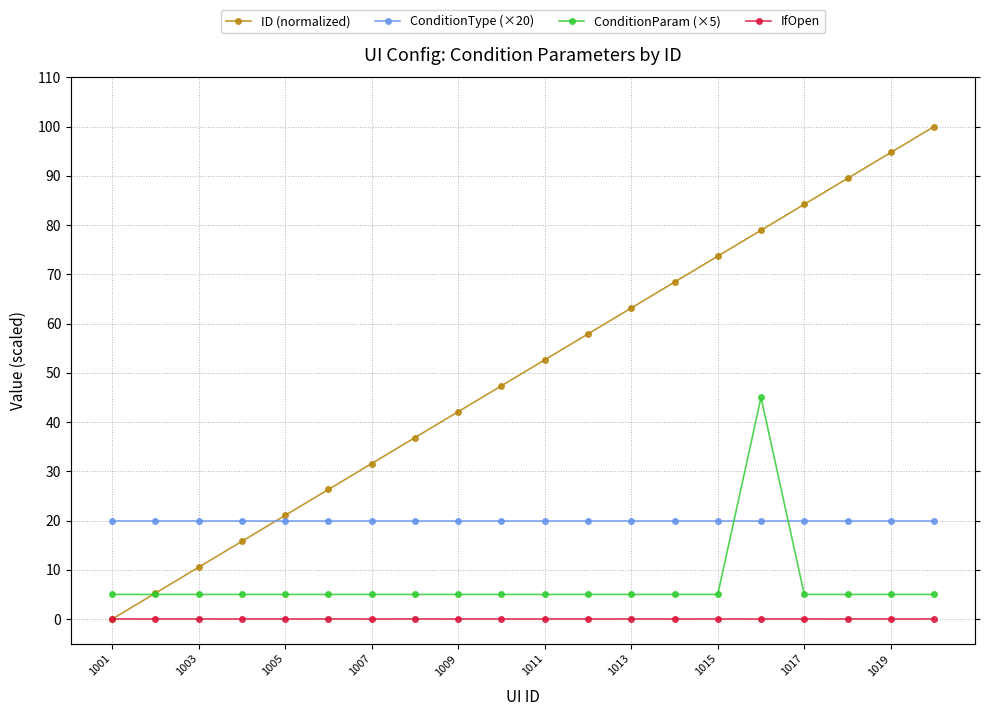

What are all the series names shown in the legend?

ID (normalized), ConditionType (×20), ConditionParam (×5), IfOpen